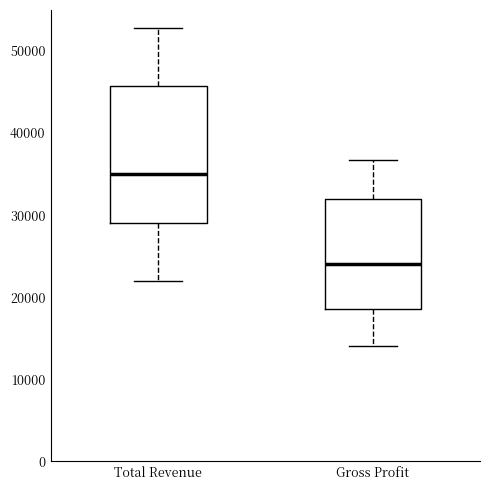

Which box has the lowest median line?

Gross Profit